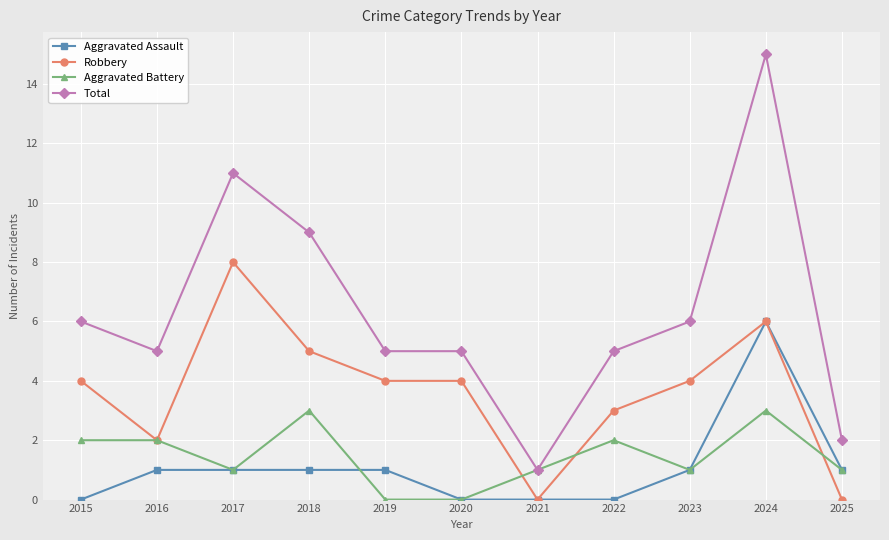

True or false: Robbery and Aggravated Battery intersect in this chart.

True